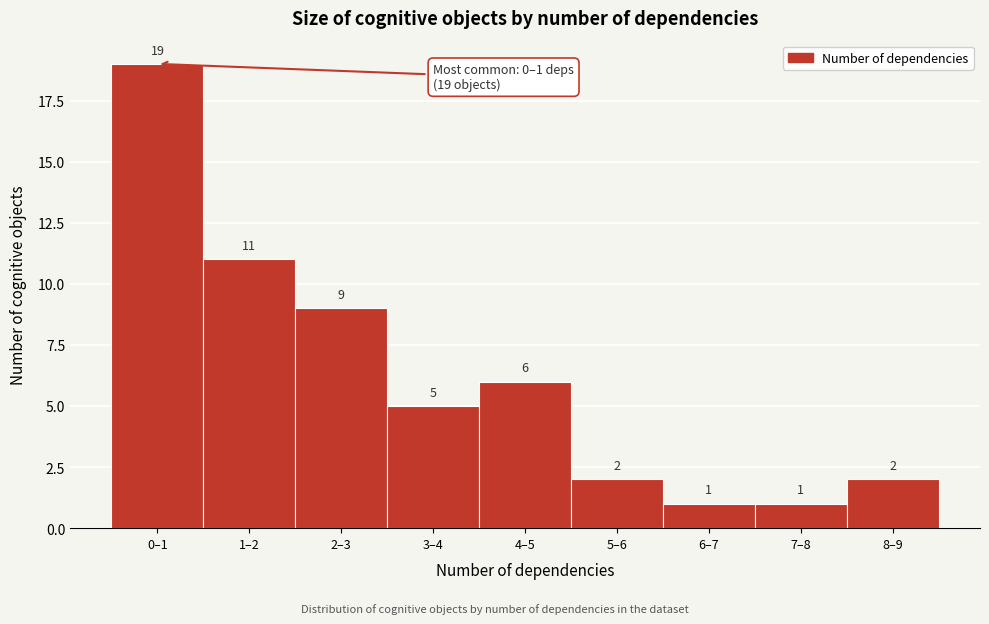

Reading left to right, list all the values displayed in this chart.

19	11	9	5	6	2	1	1	2